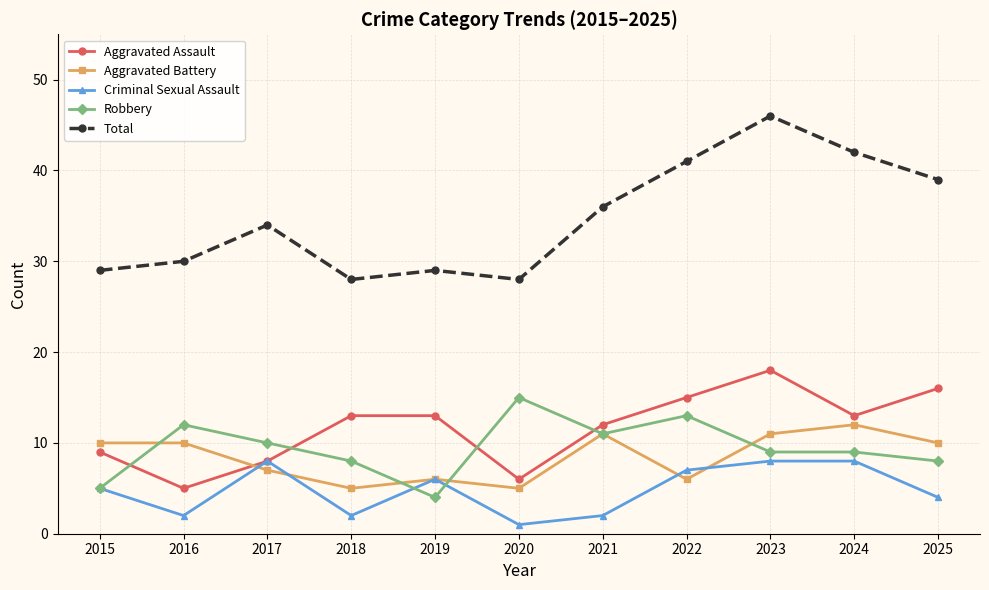

What is the spread (max minus min) of values at 2020?

27